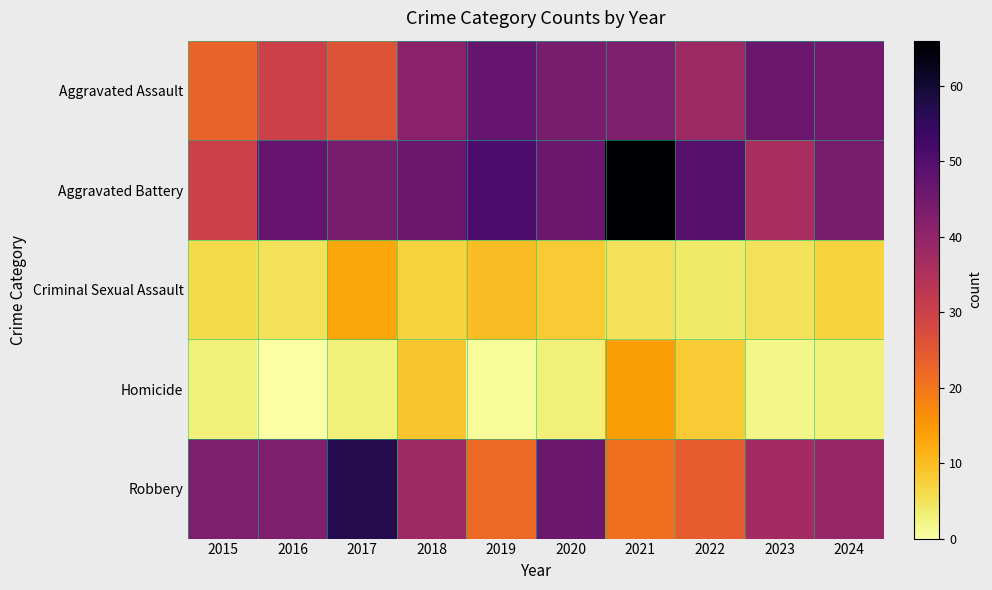

At which category is the sum across all series the highest?

2021